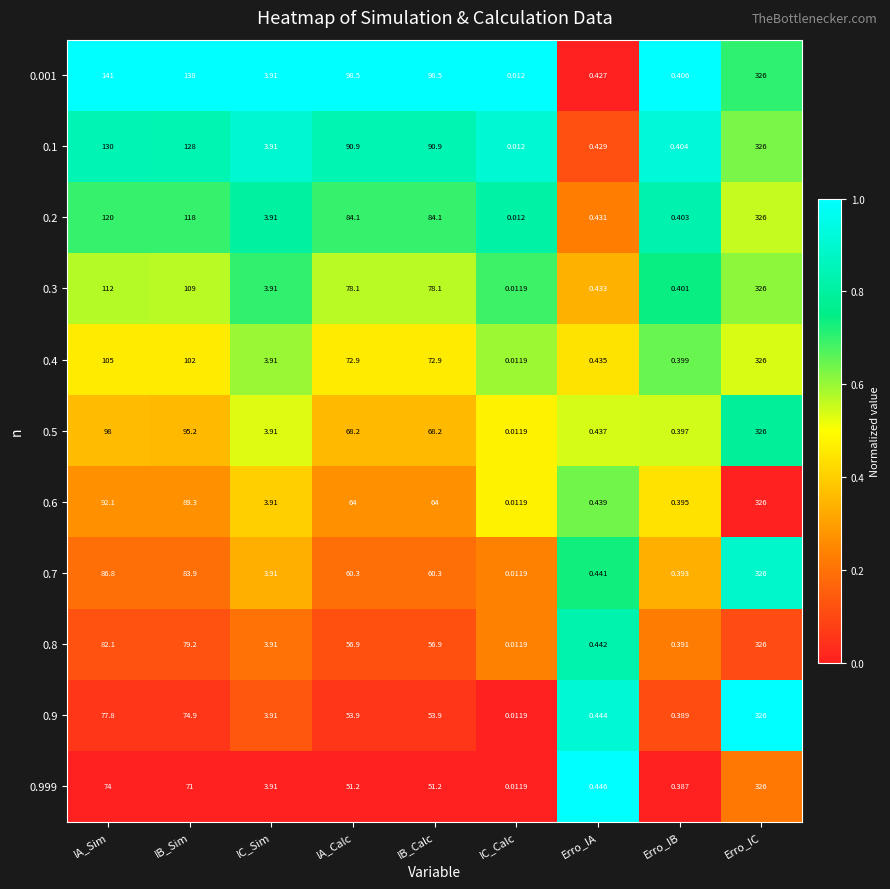

Which series has the largest total across all categories?

0.001